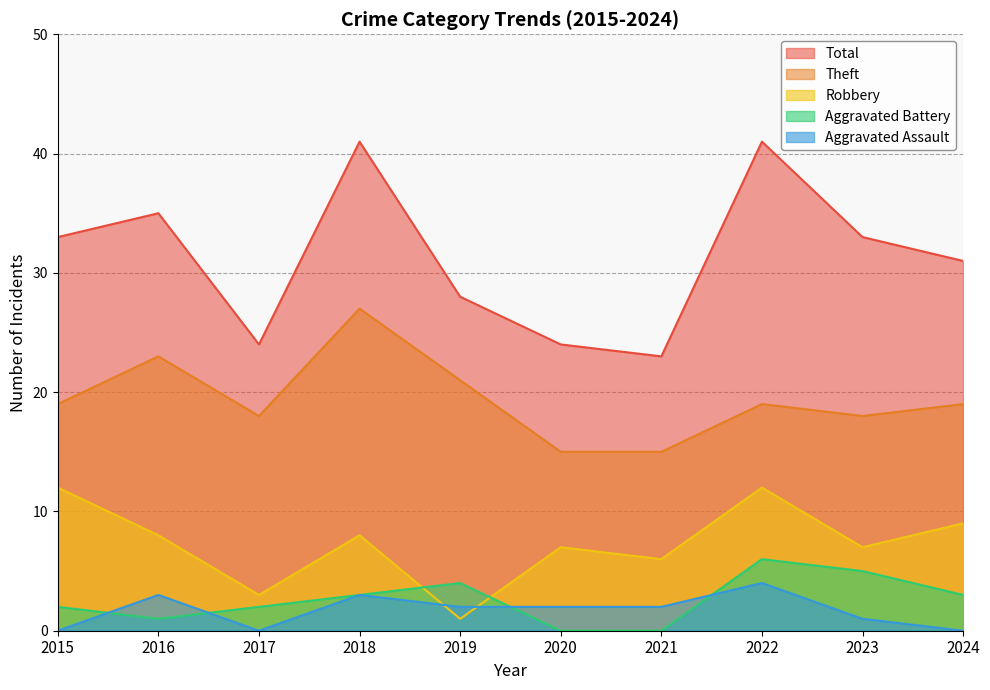

What are all the series names shown in the legend?

Total, Theft, Robbery, Aggravated Battery, Aggravated Assault